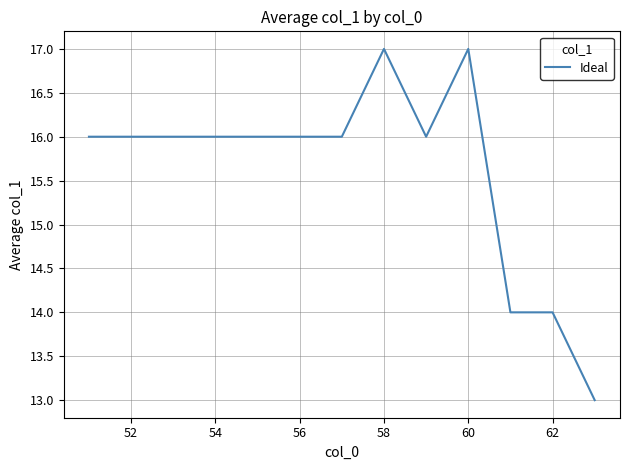

What is the sum of all values?

203